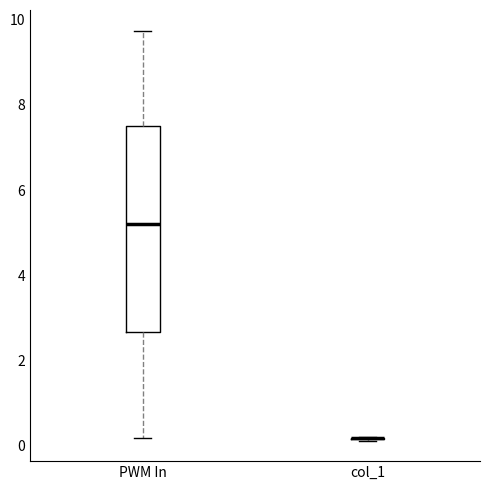

Where is the upper edge of the box for PWM In on the y-axis? The values are not printed on the chart, so give them approximately, as read against the axis.

7.6